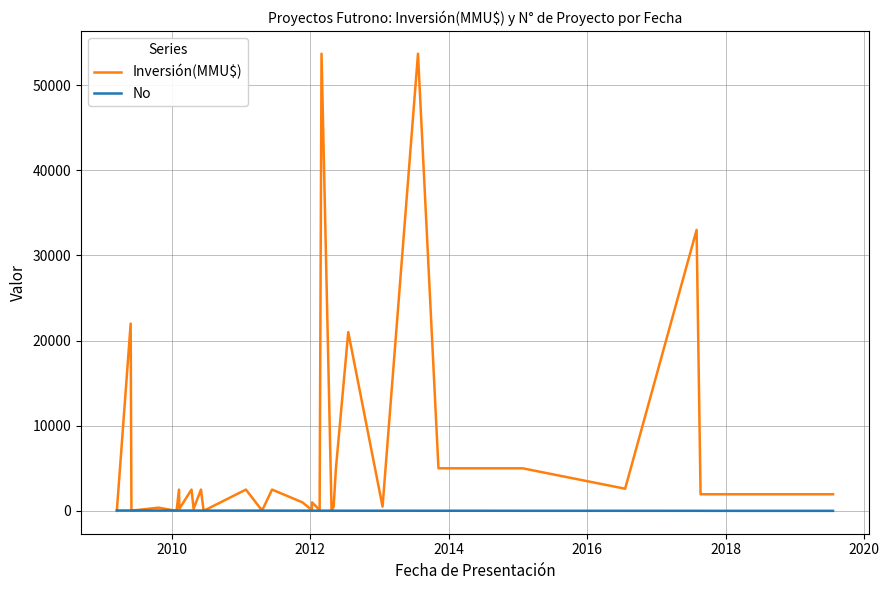

Which series has the largest range (max minus min)?

Inversión(MMU$)